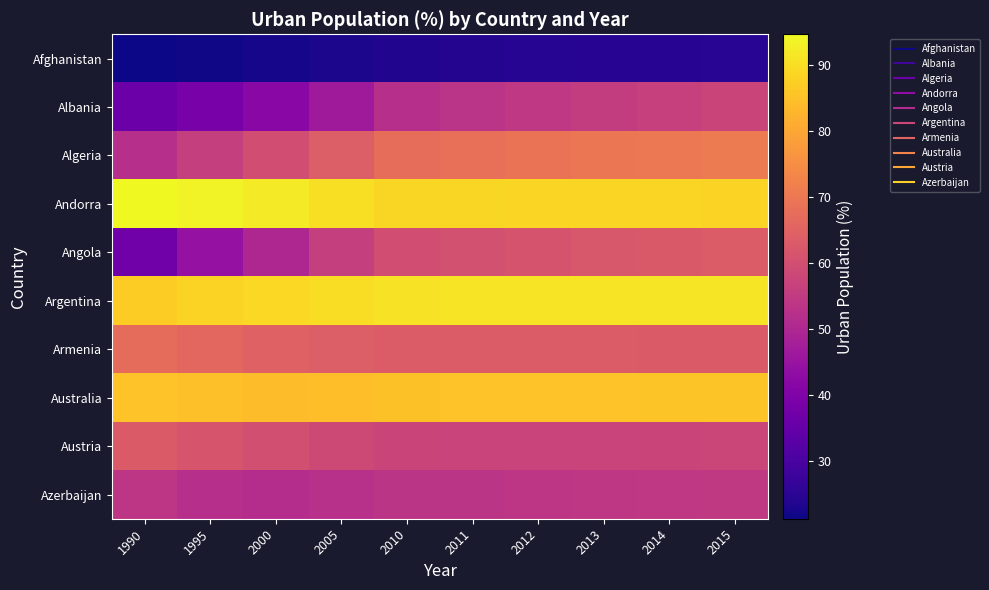

What is the total value across all series at 2012?

648.0